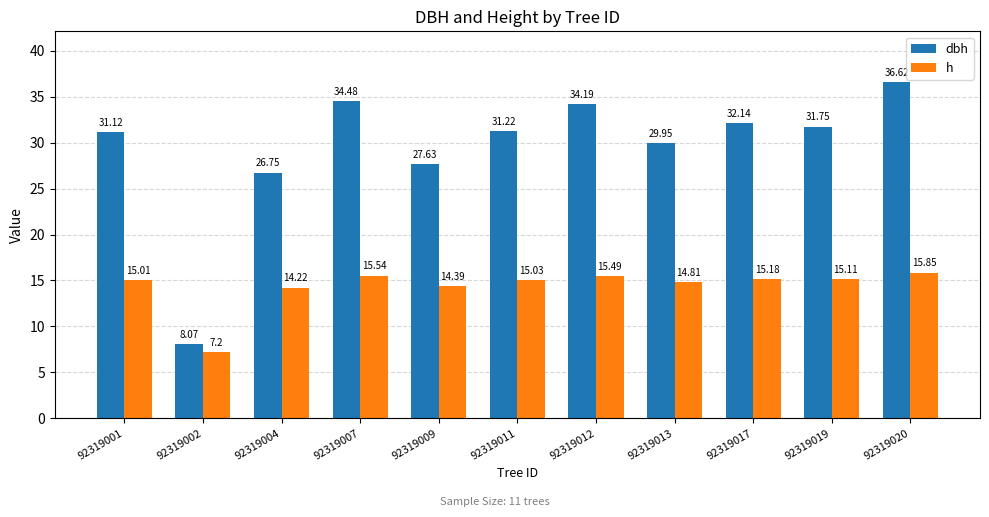

At which label does h reach its minimum?

92319002